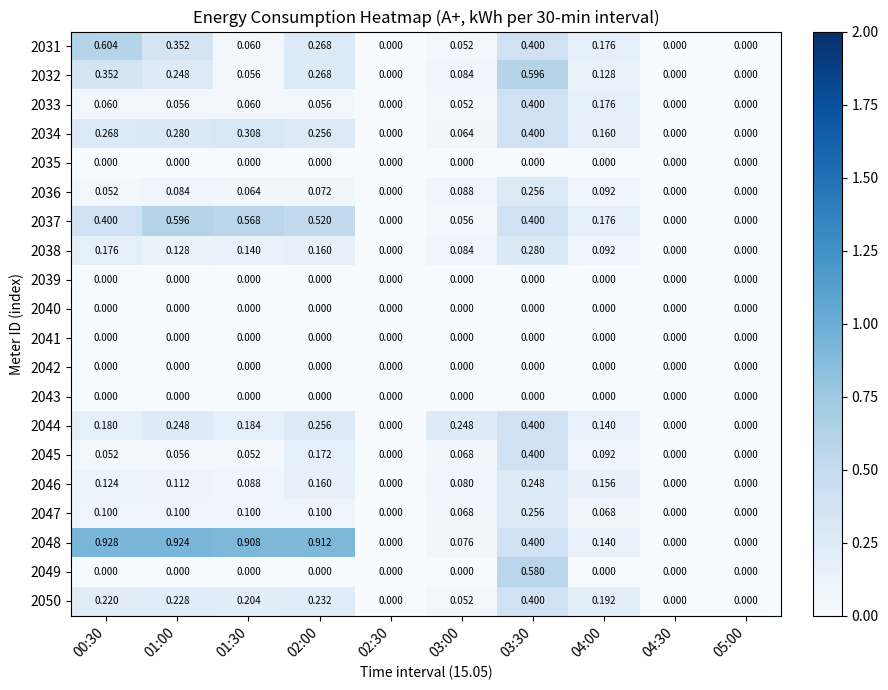

What is the greatest value displayed?

0.9